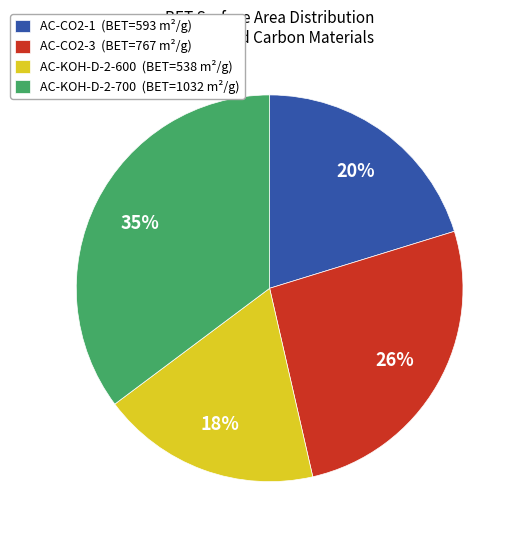

To the nearest percent, what is the average slice percentage?

25%